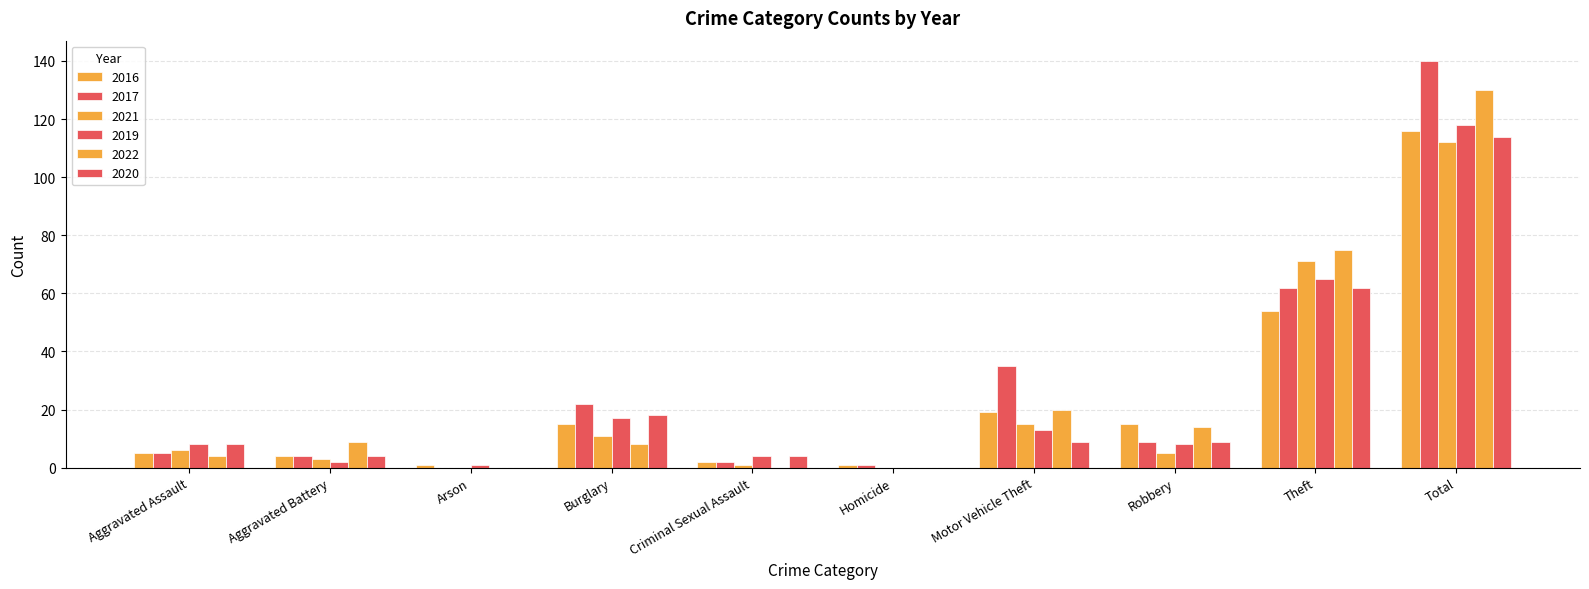

Does the chart contain stacked bars?

No